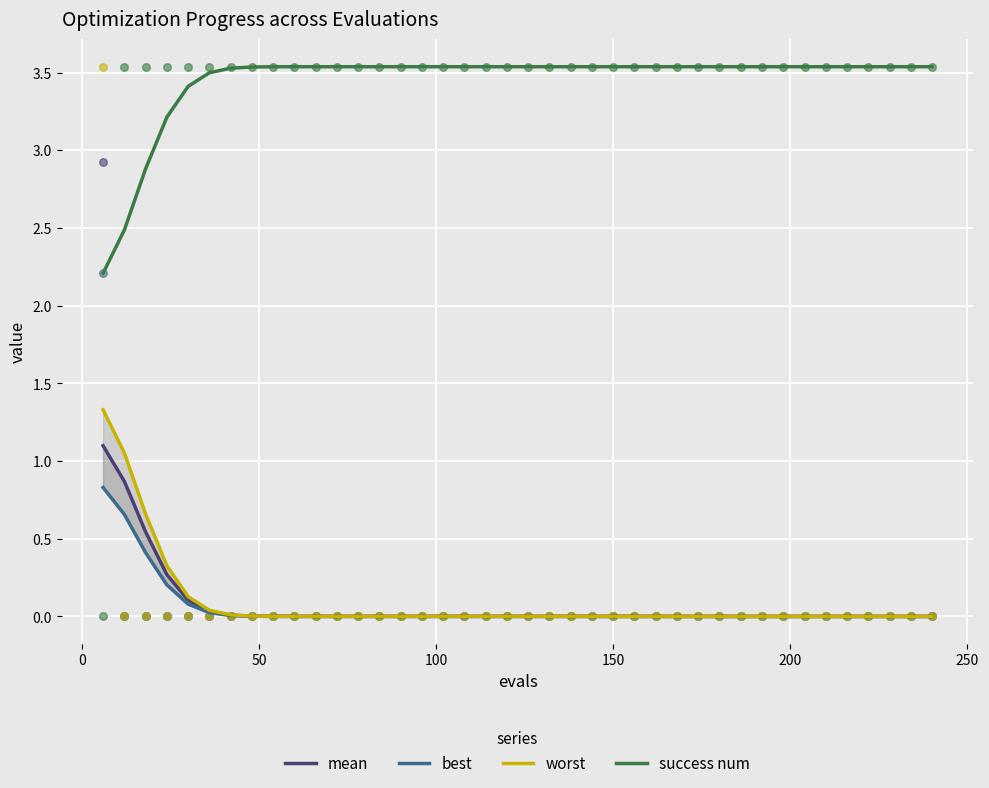

What are all the series names shown in the legend?

mean, best, worst, success num